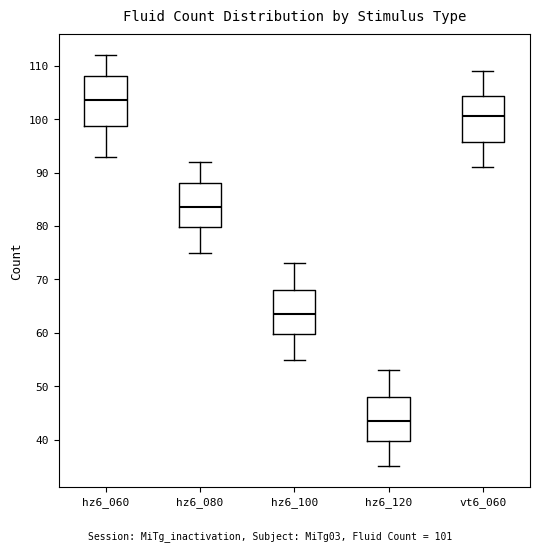

Where does the lower whisker of the box for vt6_060 end on the y-axis? The values are not printed on the chart, so give them approximately, as read against the axis.

91